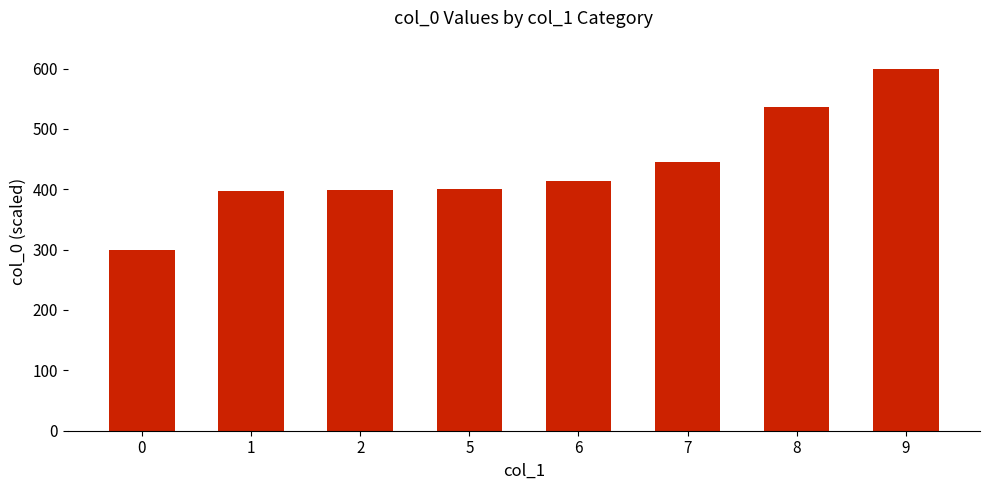

Is it true that the value at 6 is 413.6?

True